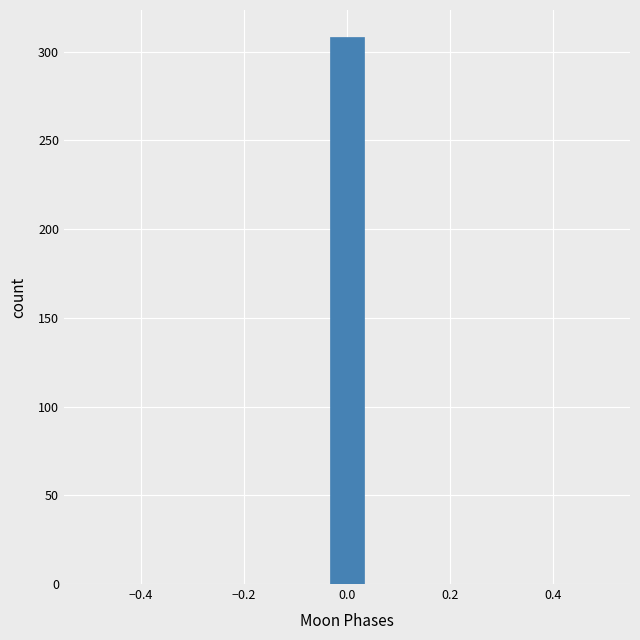

Read against the x-axis, roughly where is the centre of the tallest bar?

0.00